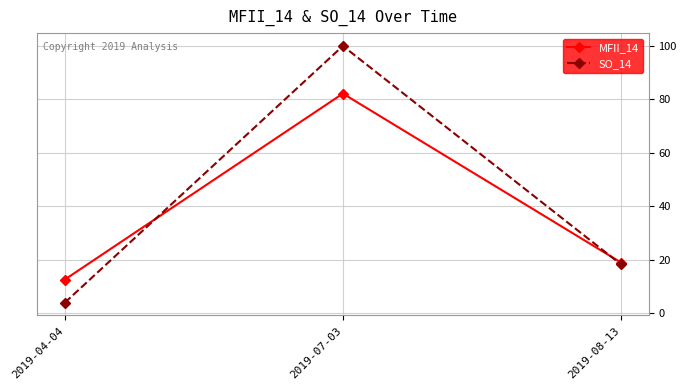

Does the chart have visible grid lines?

Yes